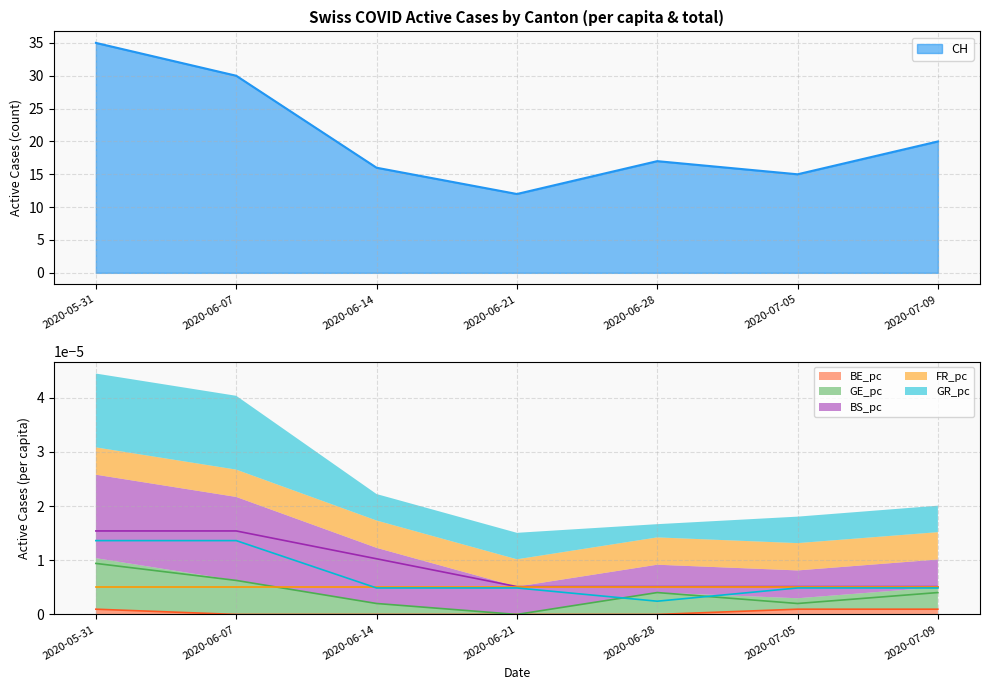

Count the number of data series in this chart.

5